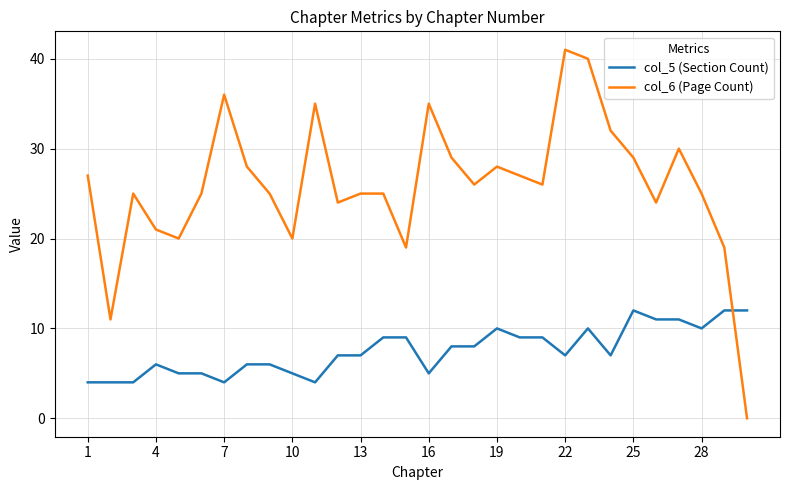

Count the col_5 (Section Count) values in the range 5 to 10.

20